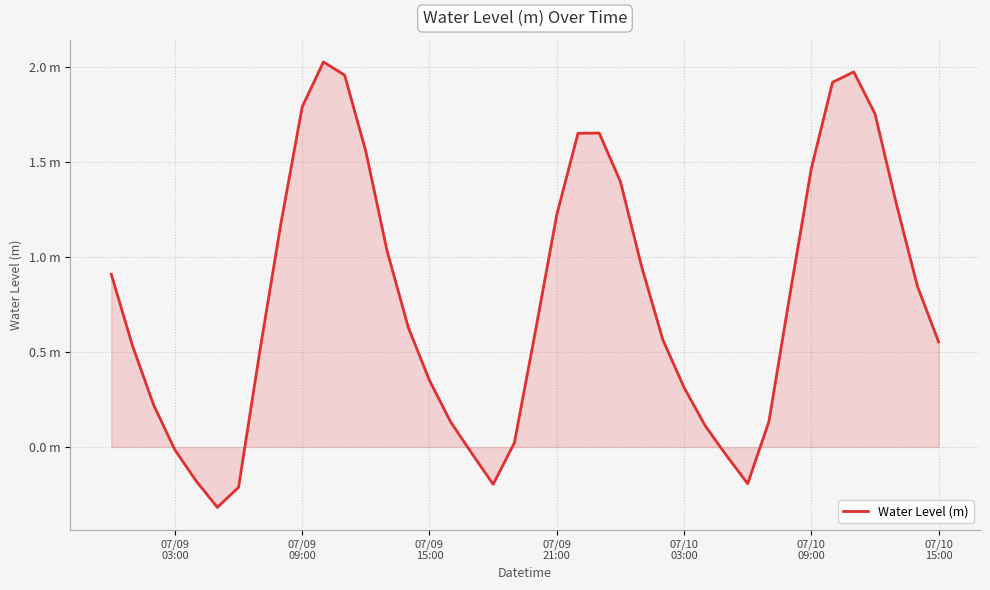

Is this an area chart (filled region under the line)?

Yes